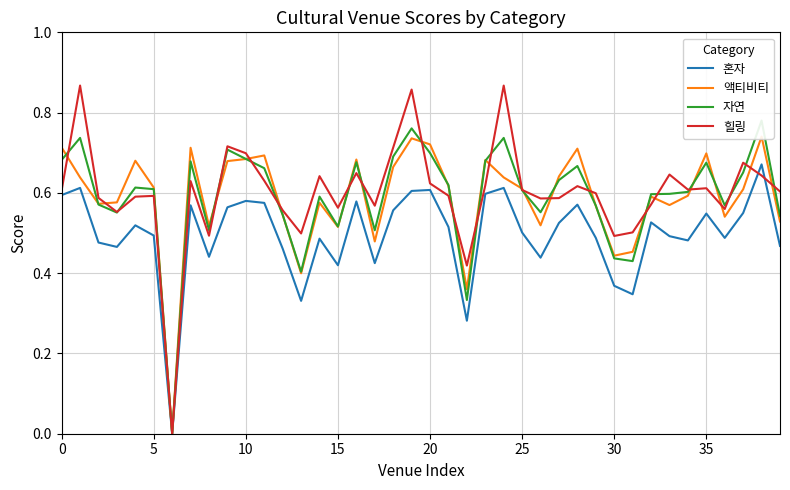

Is this an area chart (filled region under the line)?

No